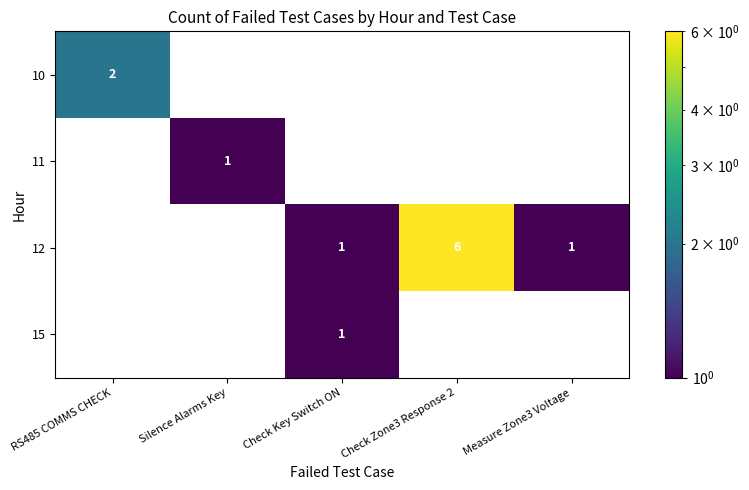

At which category is the sum across all series the highest?

Check Zone3 Response 2